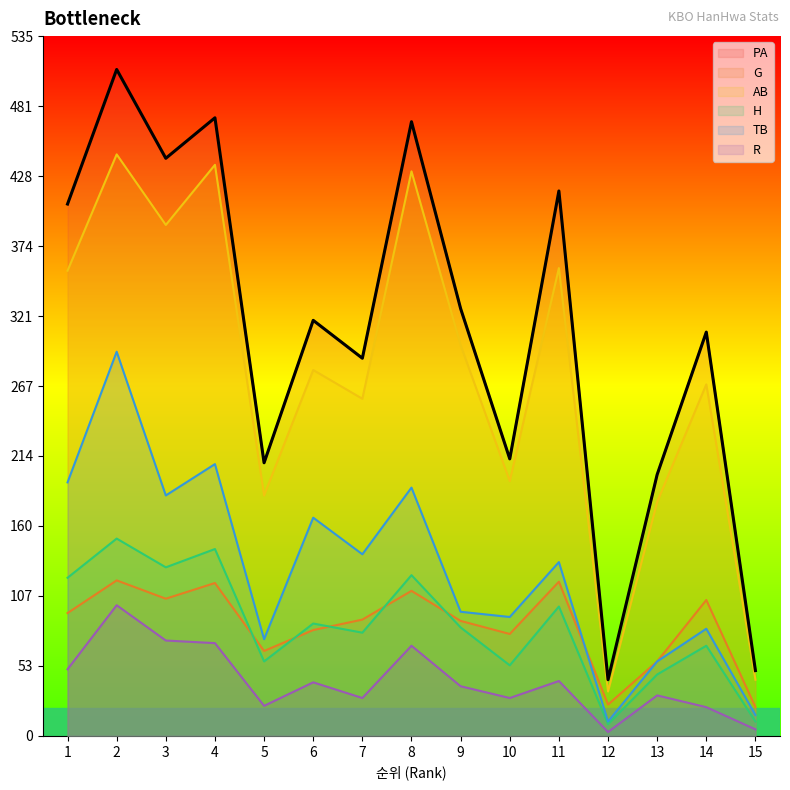

How many values in the AB series are below 280?

7